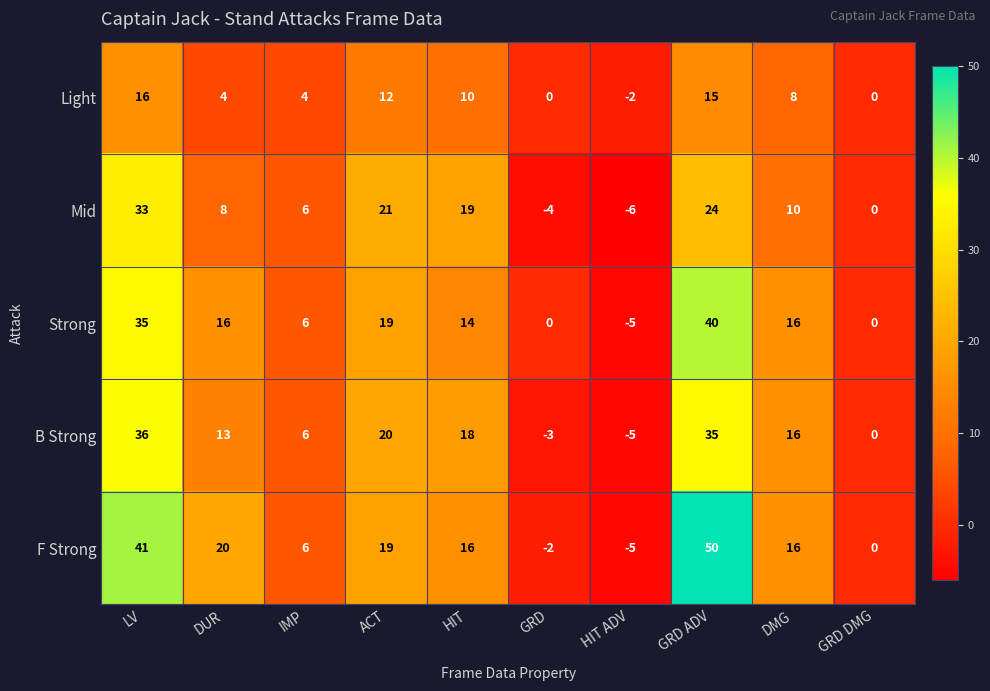

At which category is the sum across all series the highest?

GRD ADV